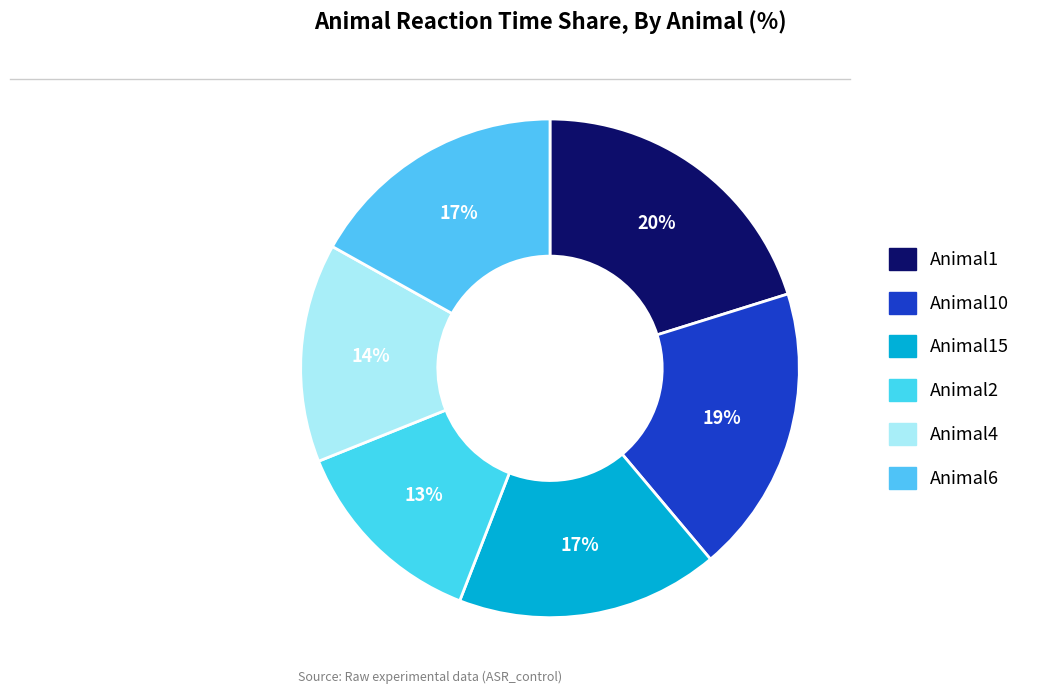

Is it true that Animal1 is 20% of the pie?

True